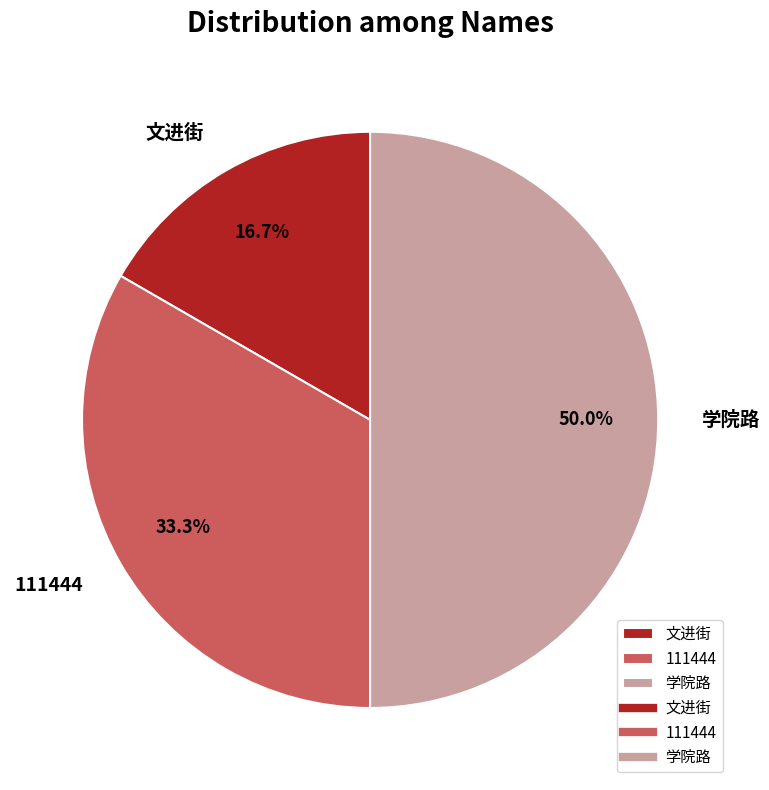

What percentage do 111444 and 文进街 together represent?

50.0%